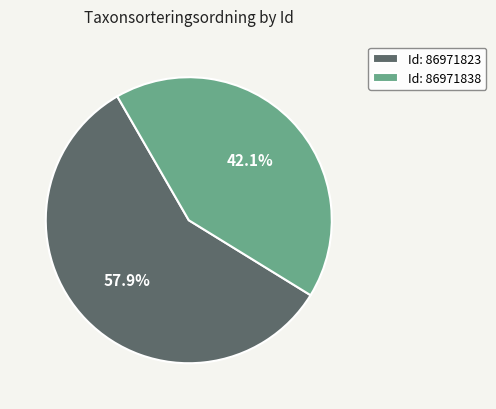

To the nearest percent, what is the difference between the largest and smallest slice percentages?

16%